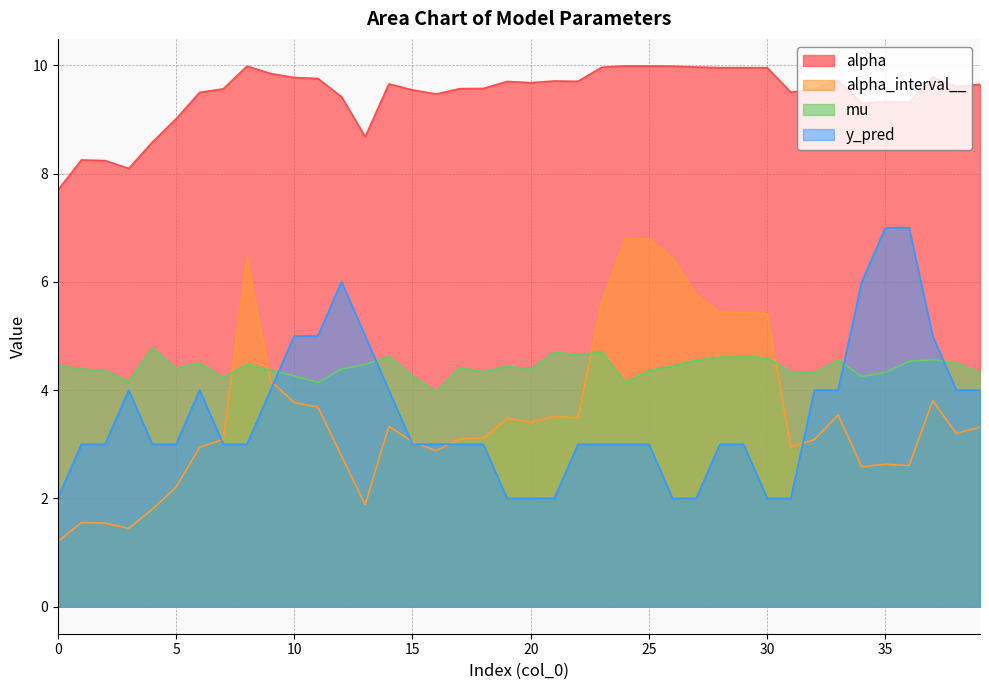

How many y_pred values are between 3 and 4?

24